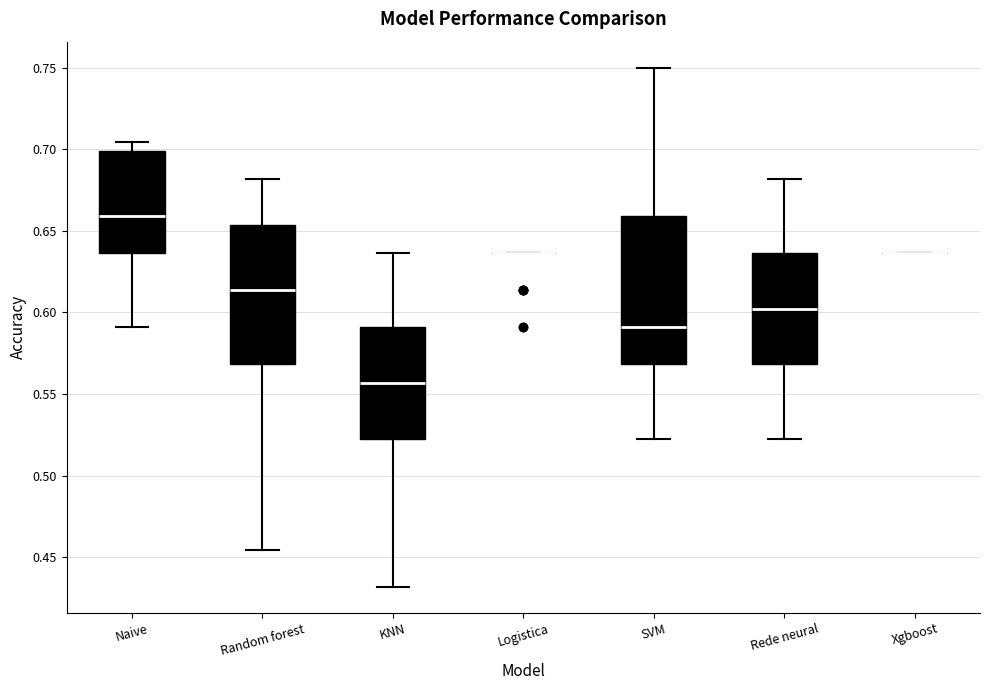

Reading left to right, transcribe this box plot: for each box, give where its median line is, the range the box spans, and where its two whiskers end, as read against the y-axis. The values are not printed on the chart, so give them approximately, as read against the axis.

Naive: median 0.660, box 0.635 to 0.700, whiskers 0.590 to 0.705
Random forest: median 0.615, box 0.570 to 0.655, whiskers 0.455 to 0.680
KNN: median 0.555, box 0.525 to 0.590, whiskers 0.430 to 0.635
Logistica: box collapsed to a line at 0.635, whiskers 0.635 to 0.635
SVM: median 0.590, box 0.570 to 0.660, whiskers 0.525 to 0.750
Rede neural: median 0.600, box 0.570 to 0.635, whiskers 0.525 to 0.680
Xgboost: box collapsed to a line at 0.635, whiskers 0.635 to 0.635